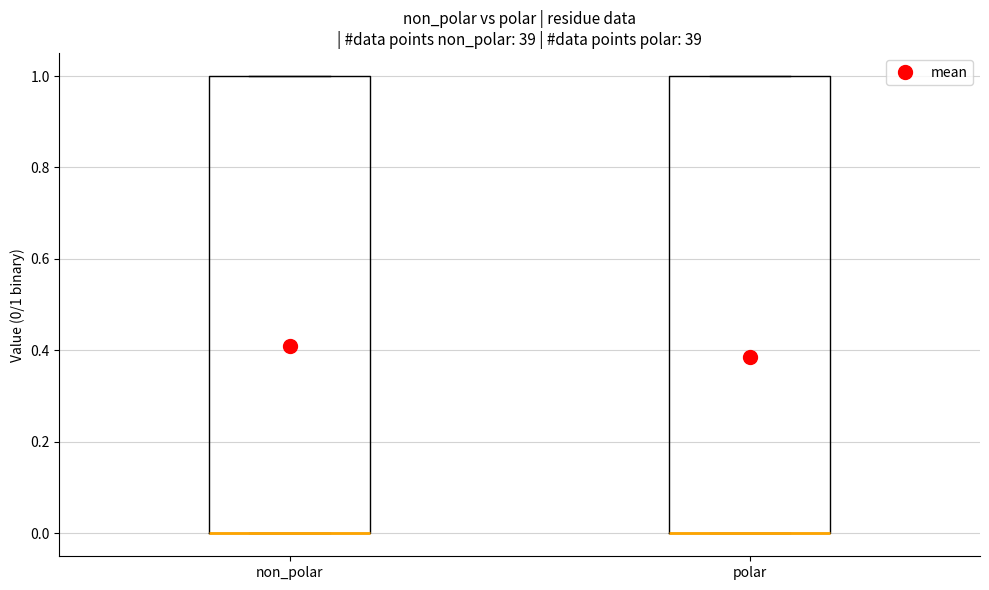

Reading left to right, transcribe this box plot: for each box, give where its median line is, the range the box spans, and where its two whiskers end, as read against the y-axis. The values are not printed on the chart, so give them approximately, as read against the axis.

non_polar: median 0 (drawn on the box's lower edge), box 0 to 1, whiskers 0 to 1
polar: median 0 (drawn on the box's lower edge), box 0 to 1, whiskers 0 to 1